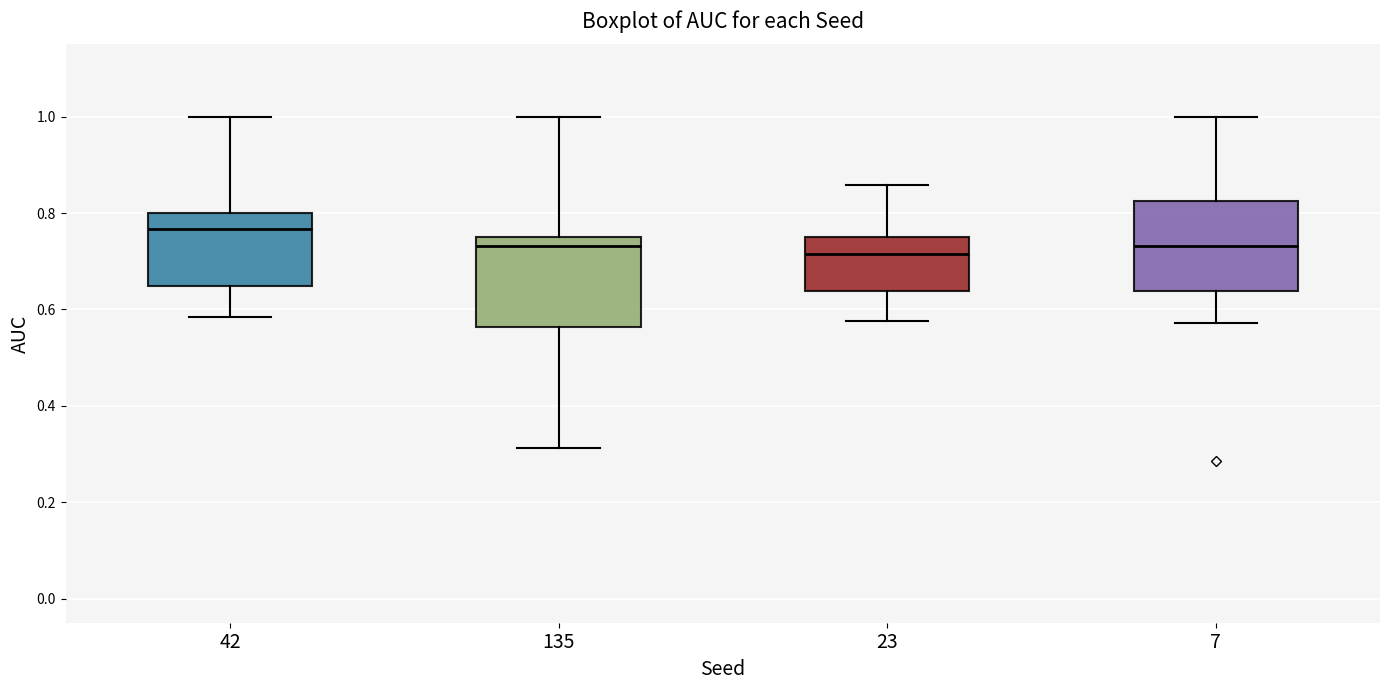

Reading left to right, transcribe this box plot: for each box, give where its median line is, the range the box spans, and where its two whiskers end, as read against the y-axis. The values are not printed on the chart, so give them approximately, as read against the axis.

42: median 0.76, box 0.64 to 0.80, whiskers 0.58 to 1.00
135: median 0.74, box 0.56 to 0.76, whiskers 0.32 to 1.00
23: median 0.72, box 0.64 to 0.76, whiskers 0.58 to 0.86
7: median 0.74, box 0.64 to 0.82, whiskers 0.58 to 1.00